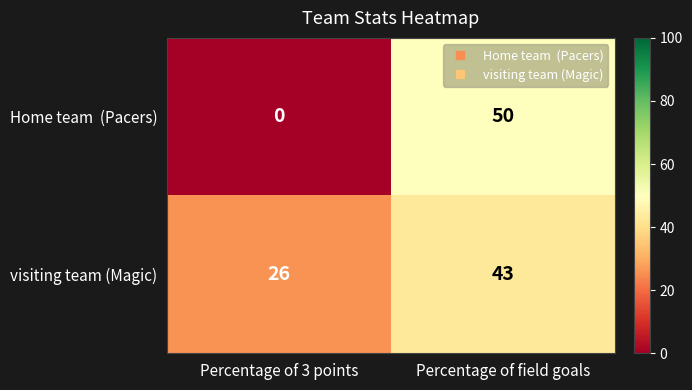

At which label is visiting team (Magic) closest to 34?

Percentage of 3 points